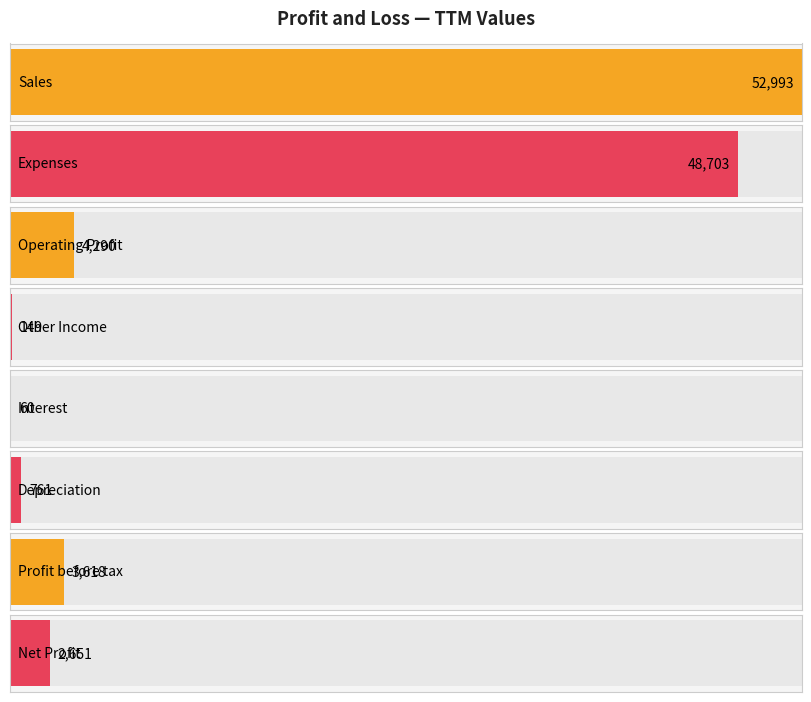

True or false: the data shows 1094 at Depreciation.

False